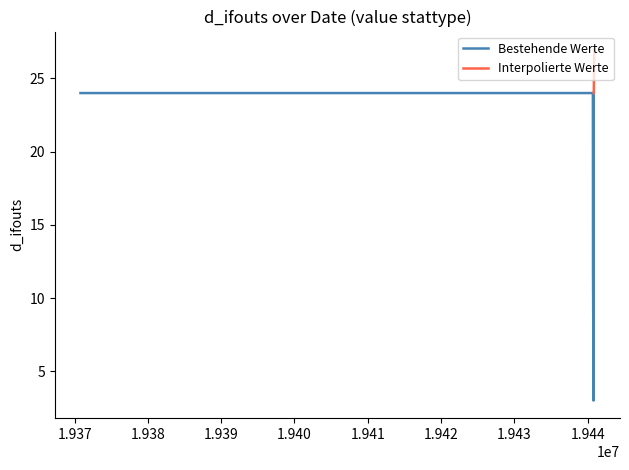

What is the maximum value for Bestehende Werte?

24